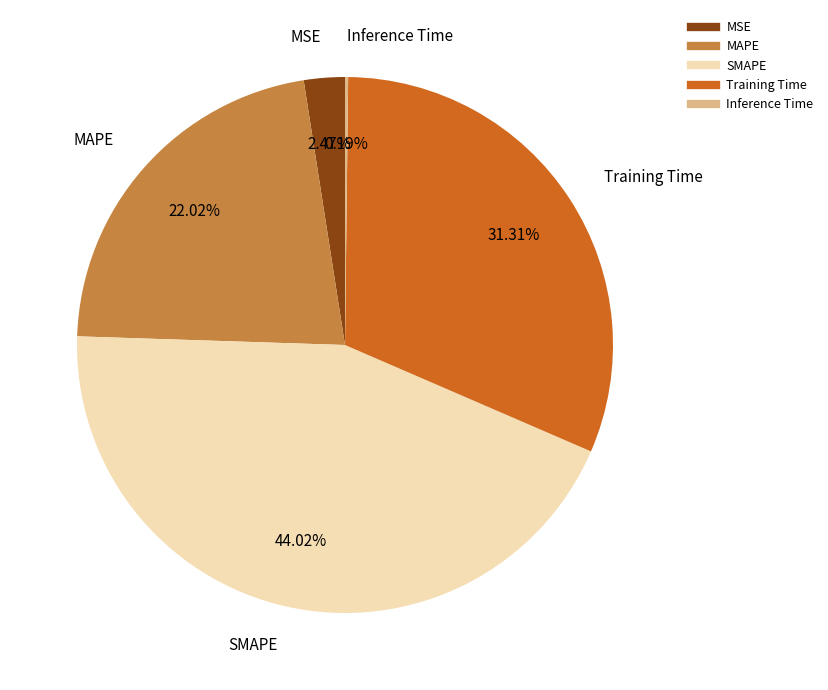

Is there a majority slice in this chart?

No